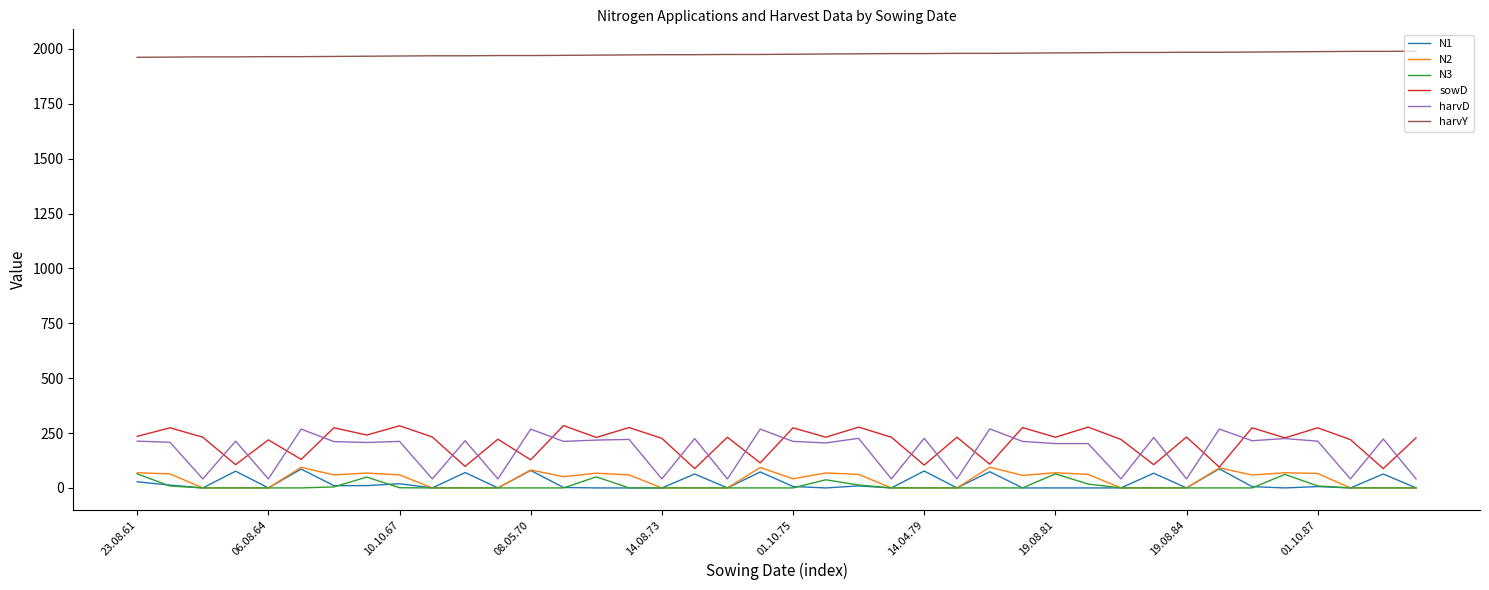

Which series has the widest spread of values?

harvD